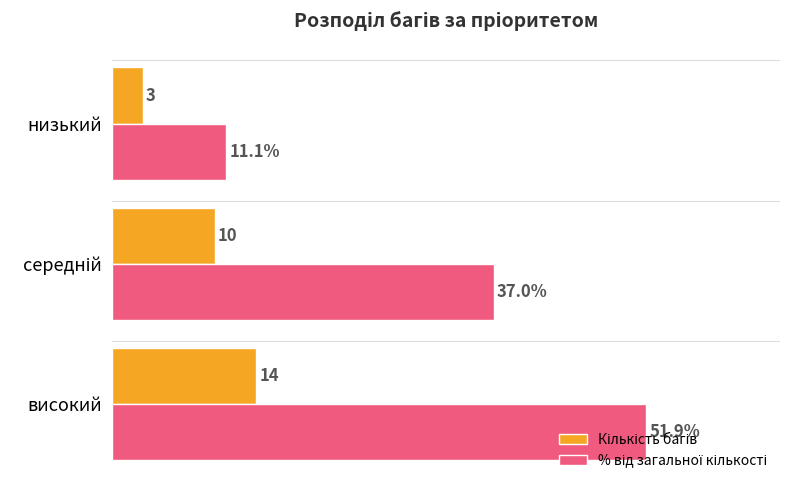

Which category has the lowest value across all series?

низький